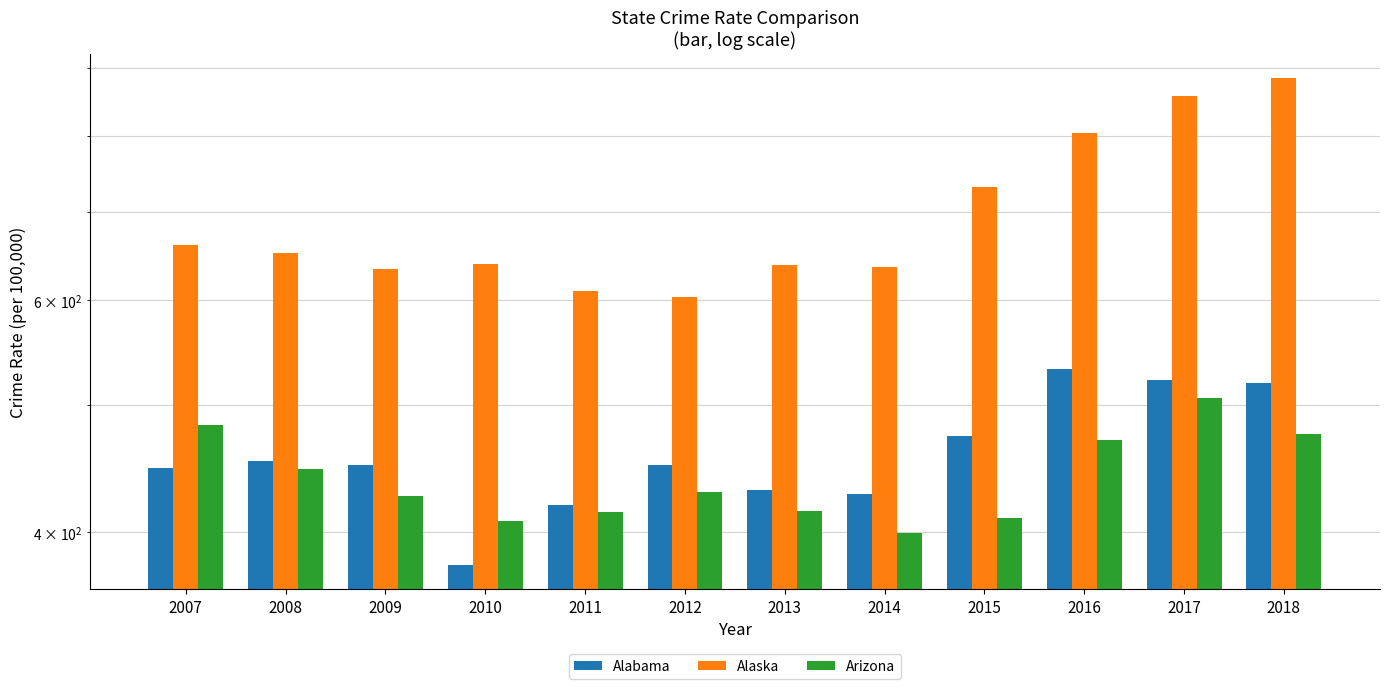

What is the difference between the second highest and second lowest values in the Arizona series?

74.6